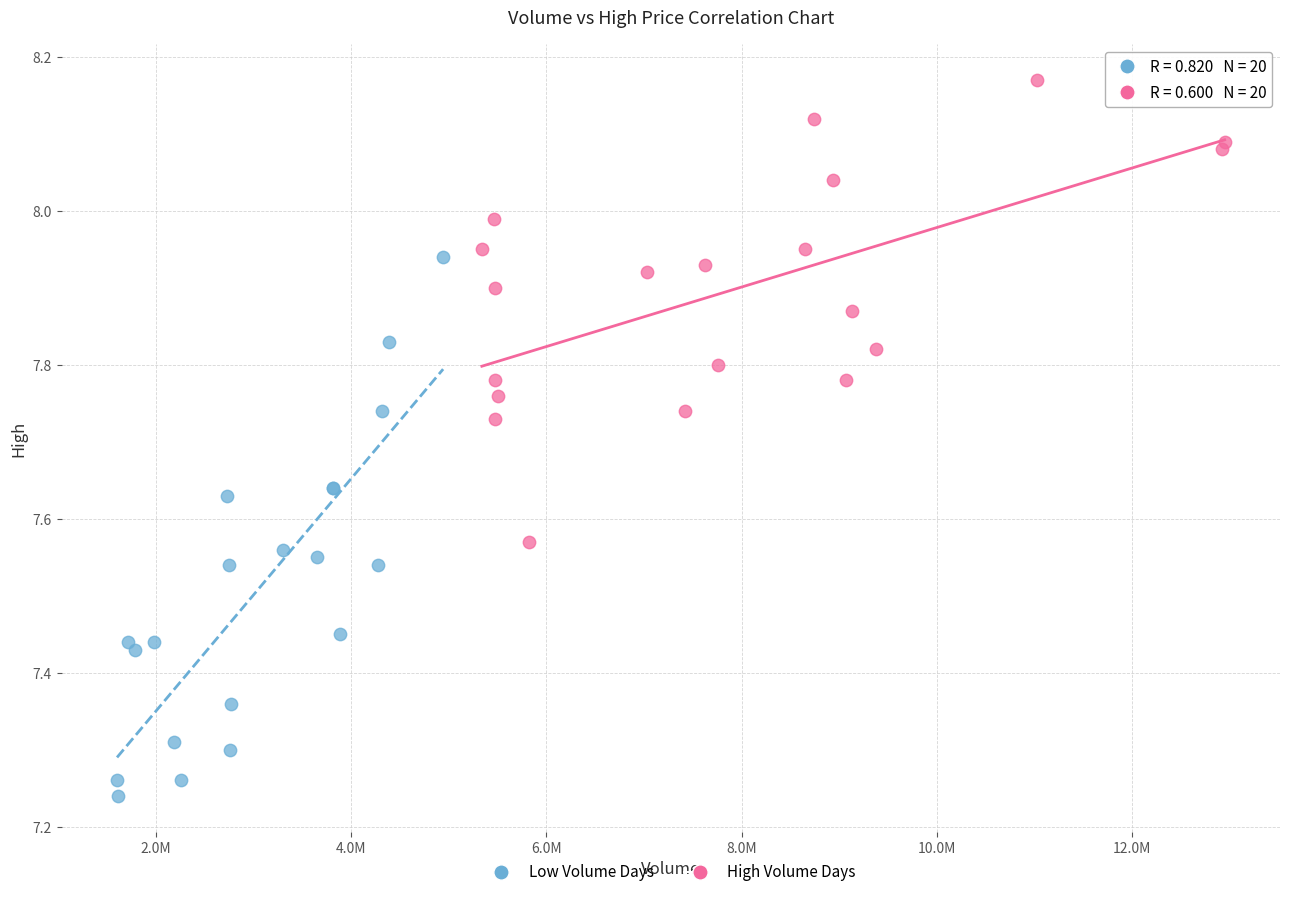

Which series contains the lowest Y value?

Low Volume Days